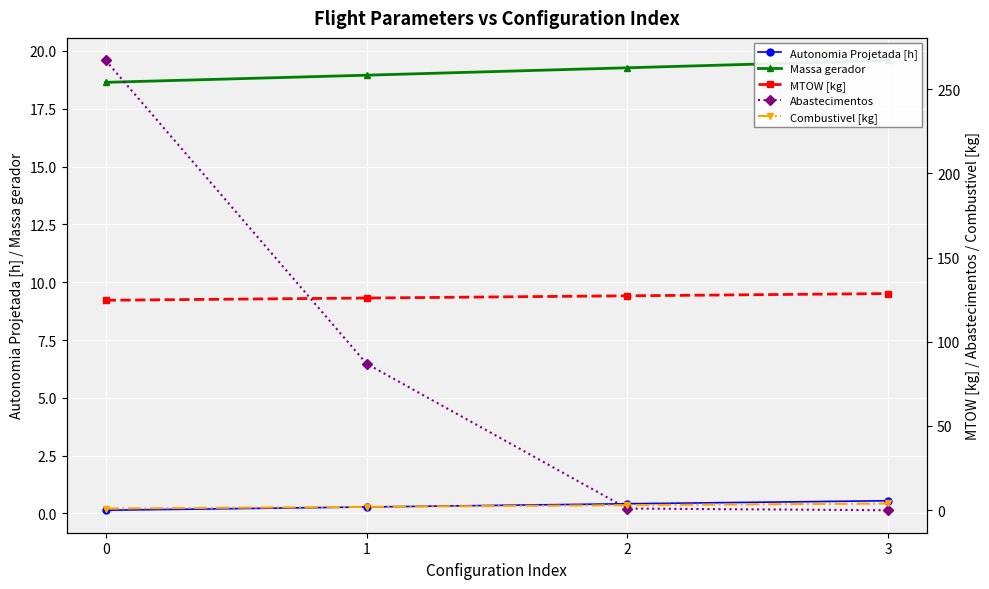

What is the sum of the Autonomia Projetada [h] values at 2 and 3?

1.0